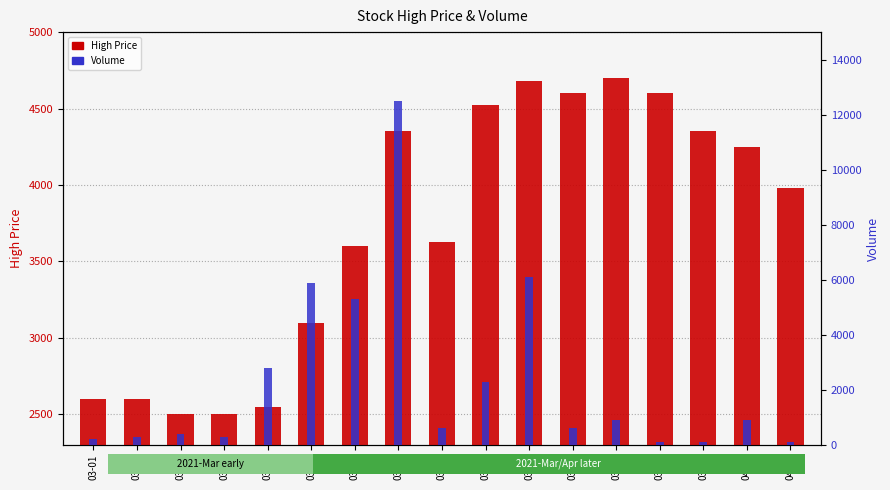

How many bars are there in each group?

2